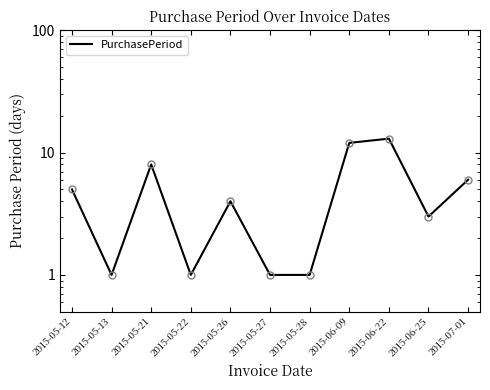

What is the label of the 10th point from the left?

2015-06-25